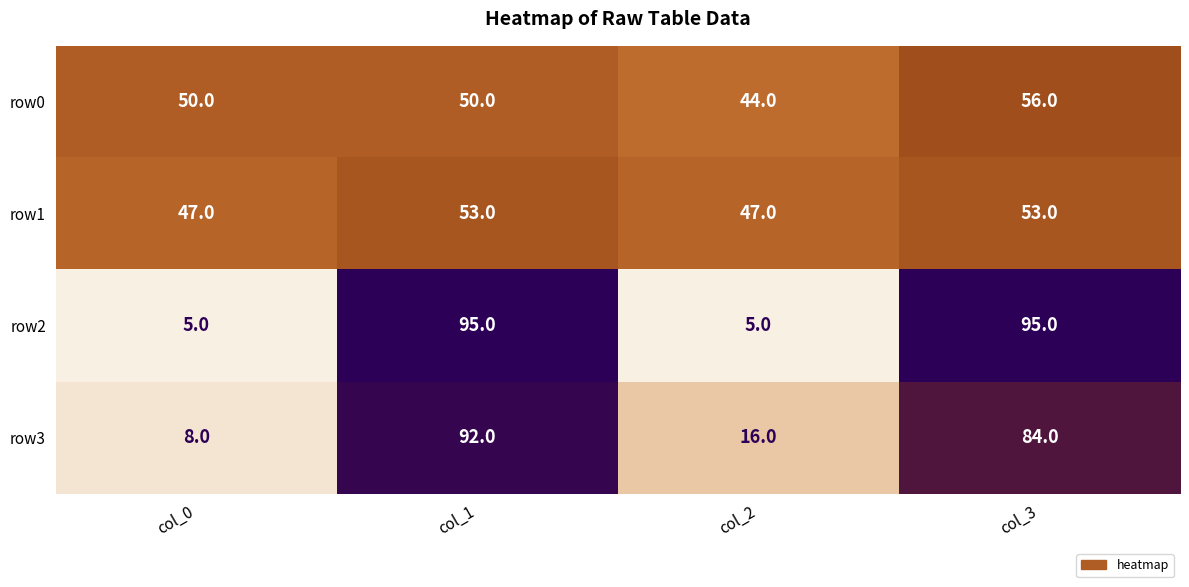

At which category is the sum across all series the highest?

col_1